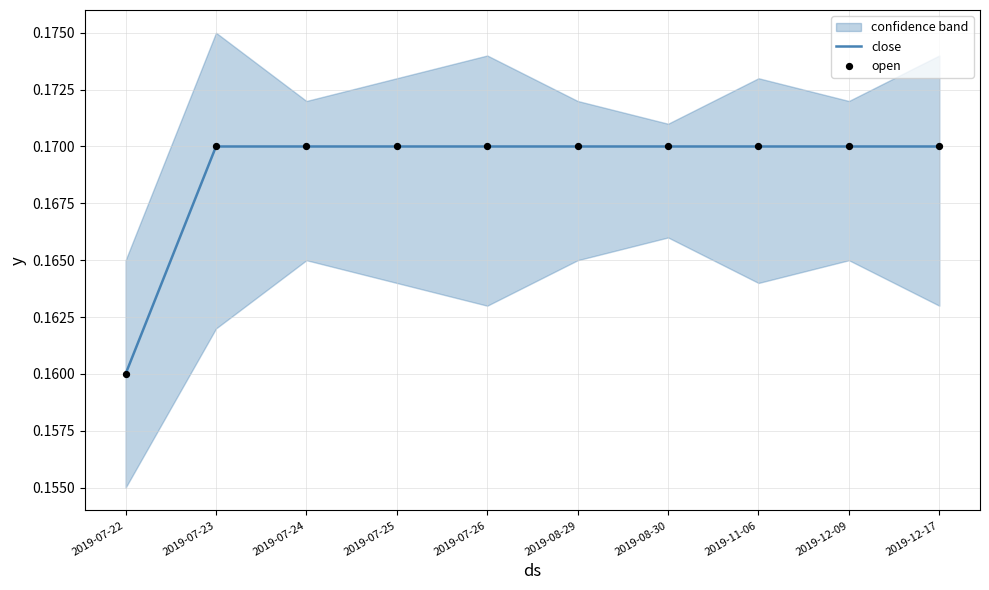

At which category is the sum across all series the highest?

2019-07-23